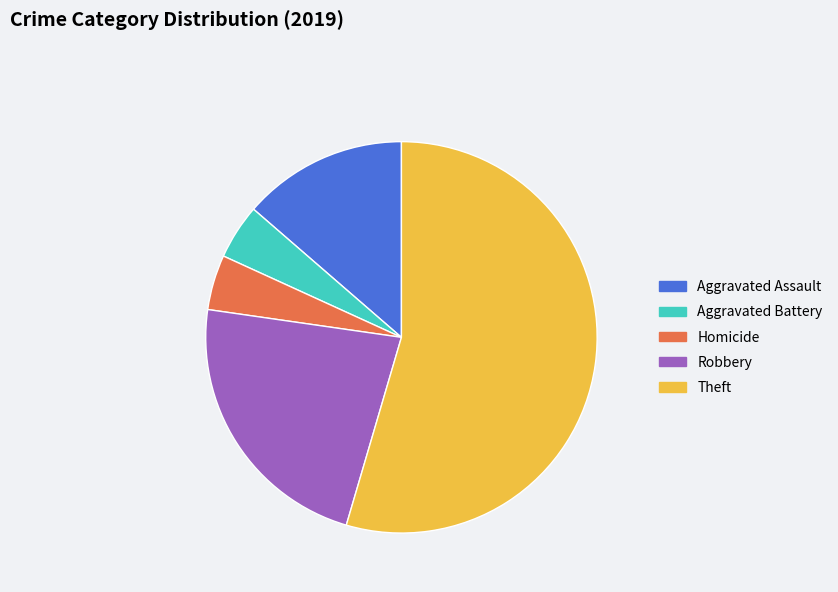

Which category has the biggest portion of the pie?

Theft